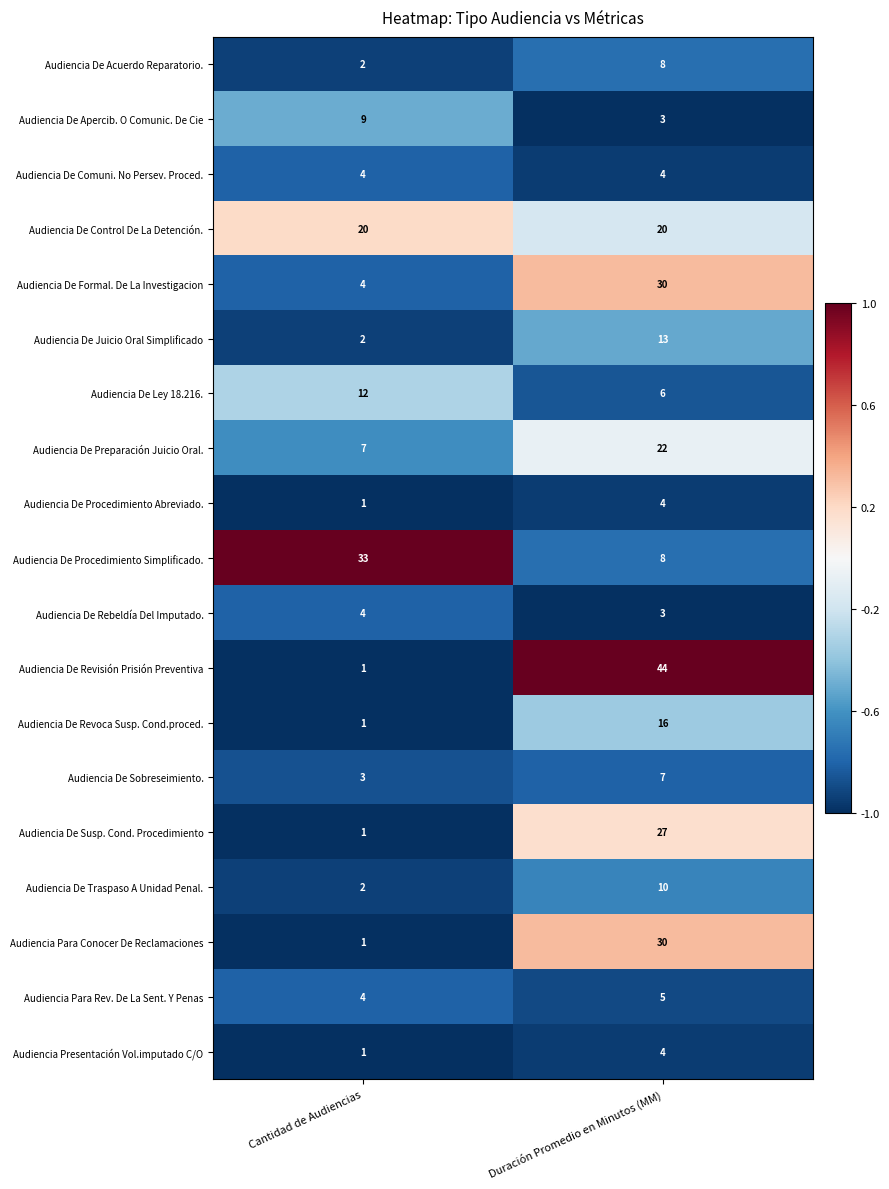

At which category is the sum across all series the highest?

Duración Promedio en Minutos (MM)